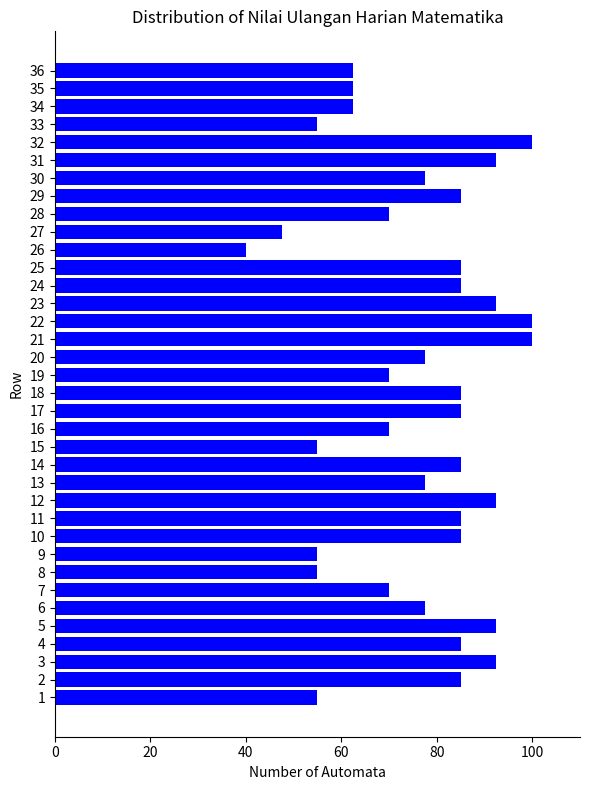

What is the maximum value shown in the chart?

100.0